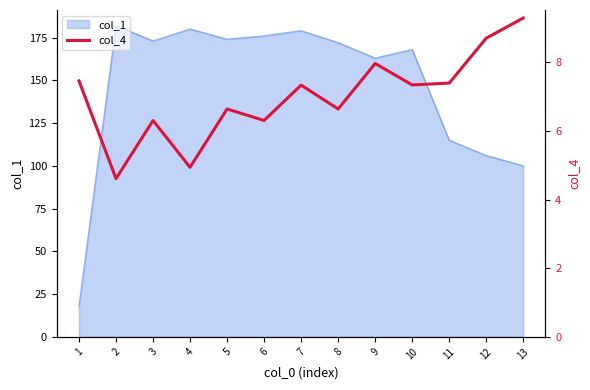

At which category does the data reach its first local peak?

3